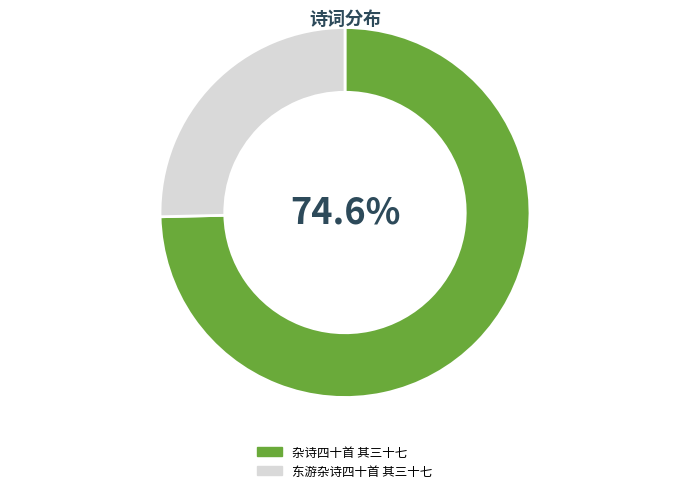

How many segments does this pie chart have?

2